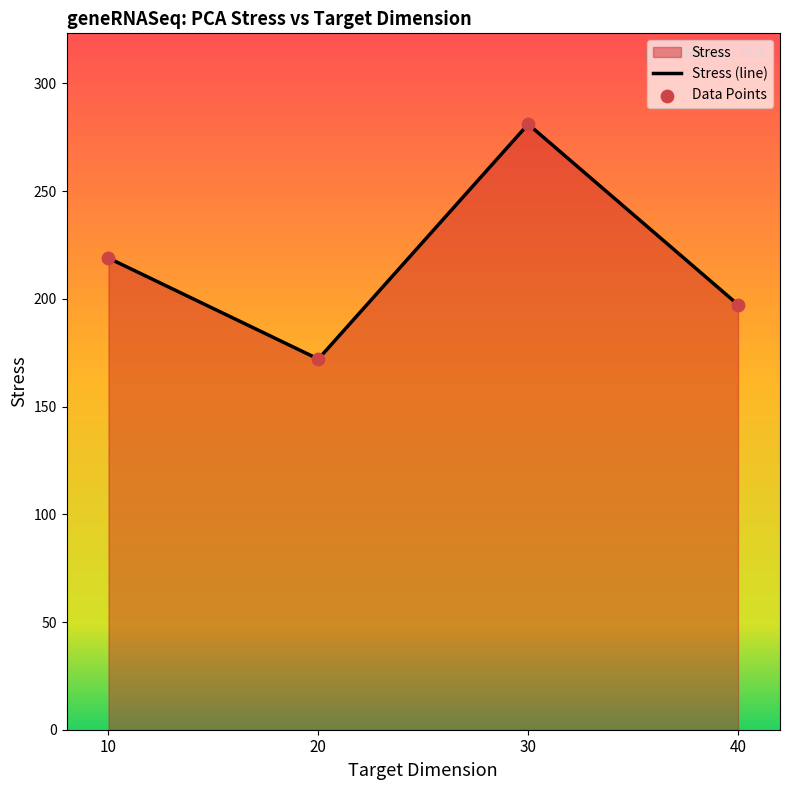

Where is the first local minimum?

20